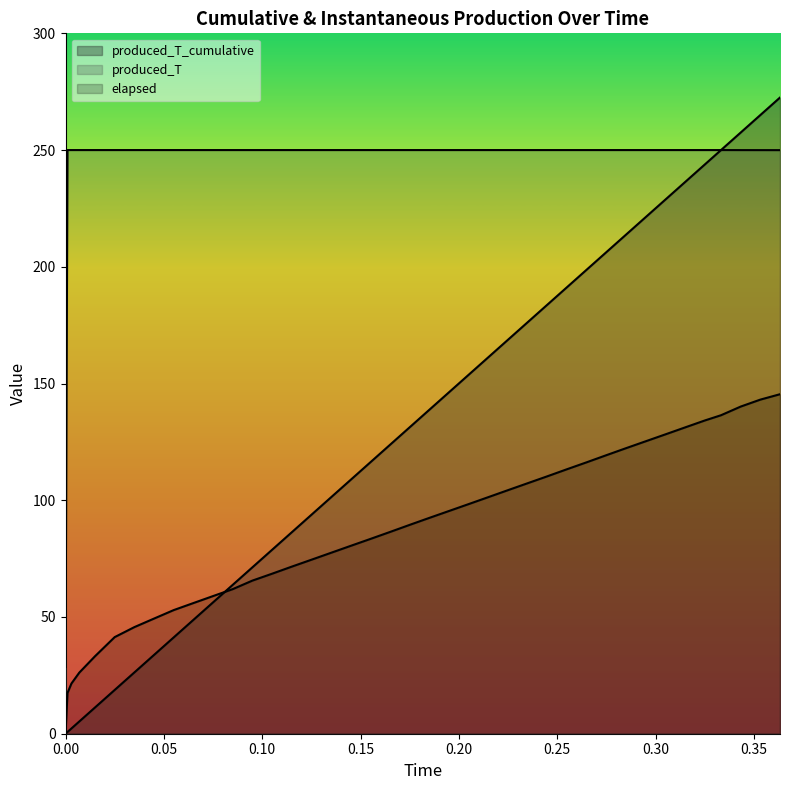

How many positive values does the produced_T_cumulative series have?

39